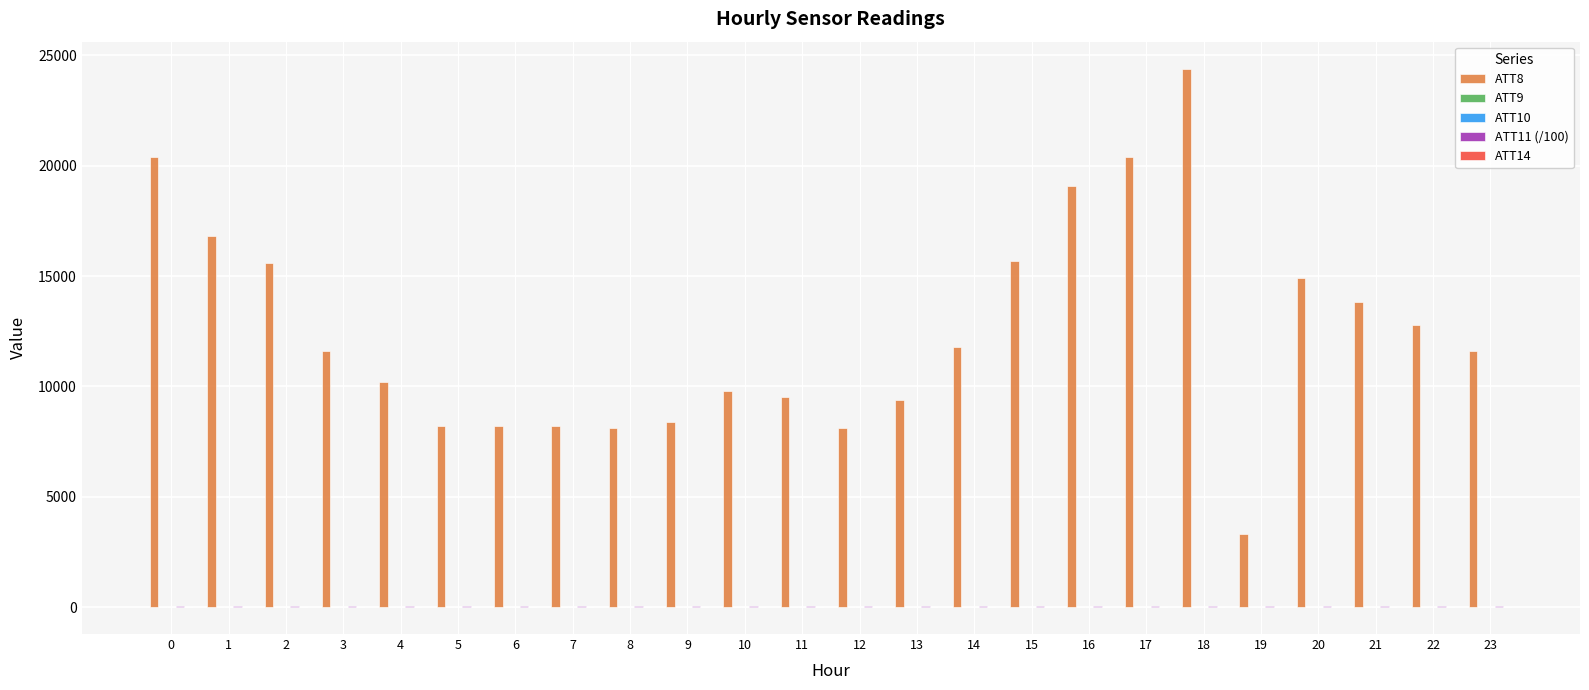

What is the greatest value displayed?

24400.0